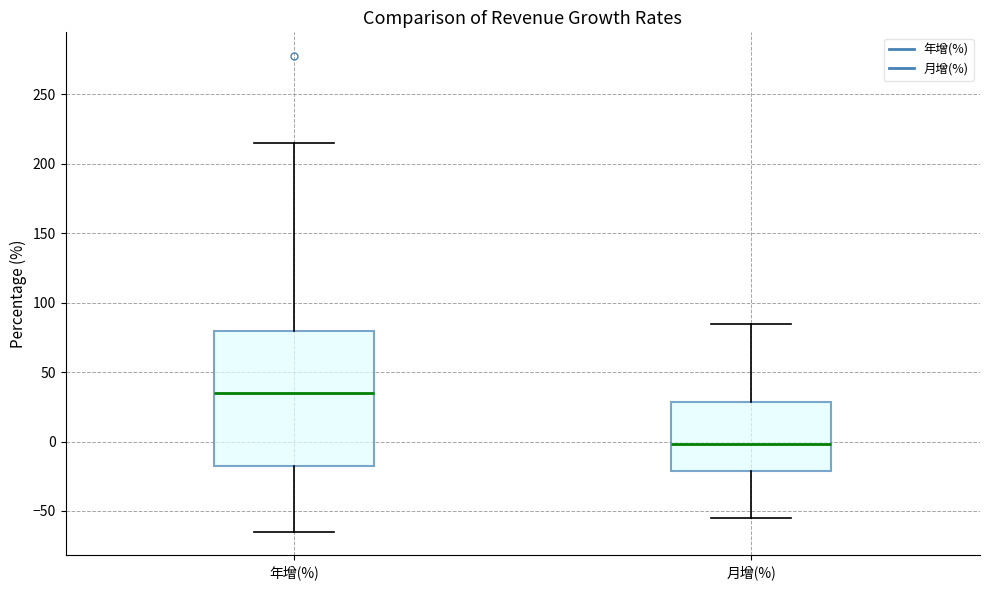

Which box is the tallest, from its lower edge to its upper edge?

年增(%)